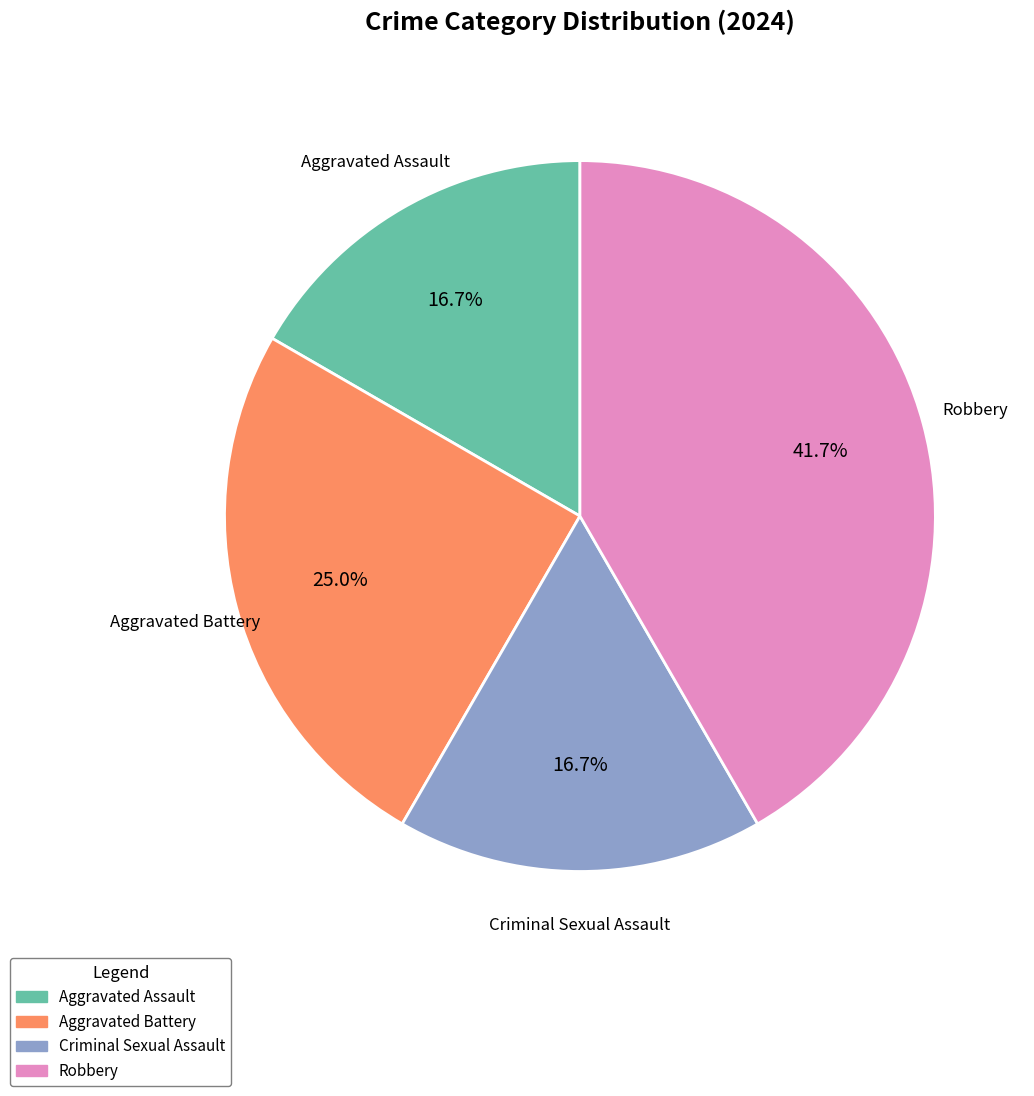

Which category has the biggest portion of the pie?

Robbery